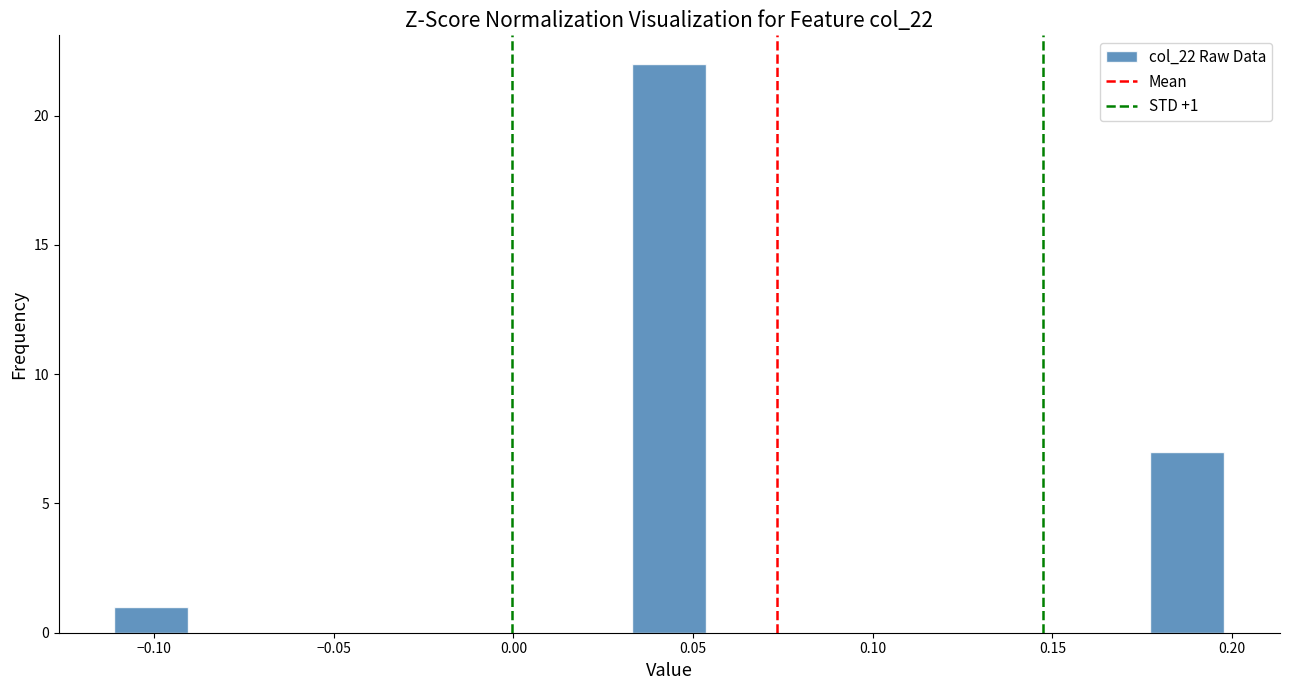

Which range on the x-axis has the tallest bar?

0.035 to 0.055